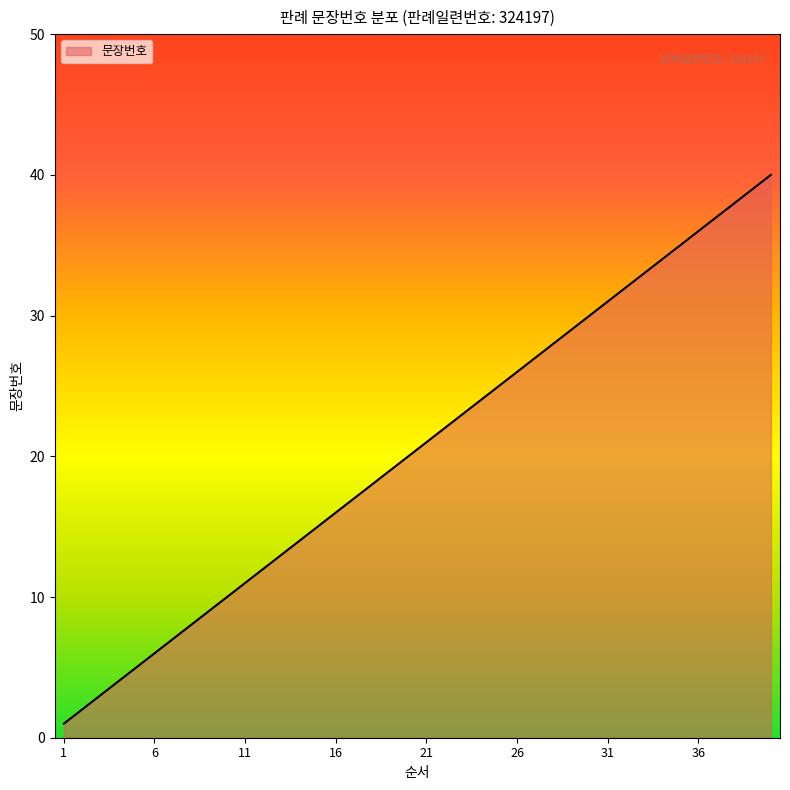

Reading left to right, list all the values displayed in this chart.

1	2	3	4	5	6	7	8	9	10	11	12	13	14	15	16	17	18	19	20	21	22	23	24	25	26	27	28	29	30	31	32	33	34	35	36	37	38	39	40